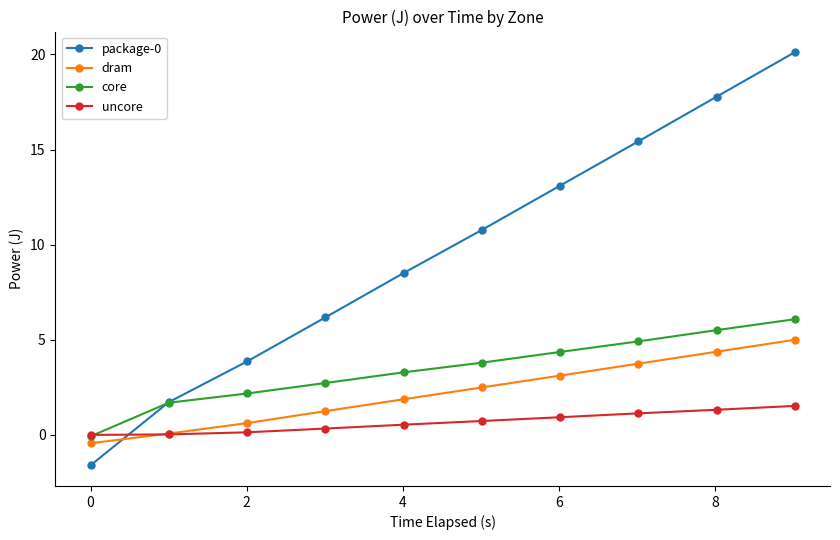

True or false: dram has more than 2 points higher than both neighbors.

False